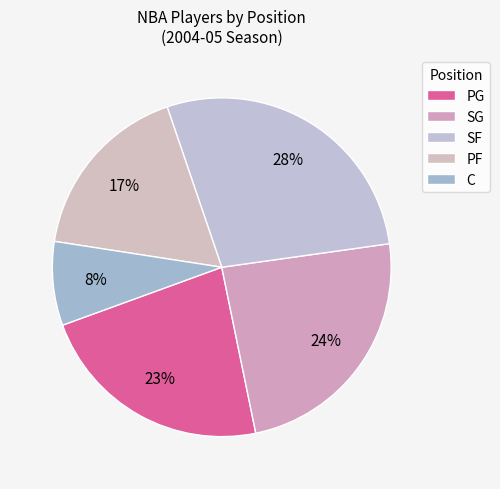

To the nearest percent, what portion does SF represent?

28%